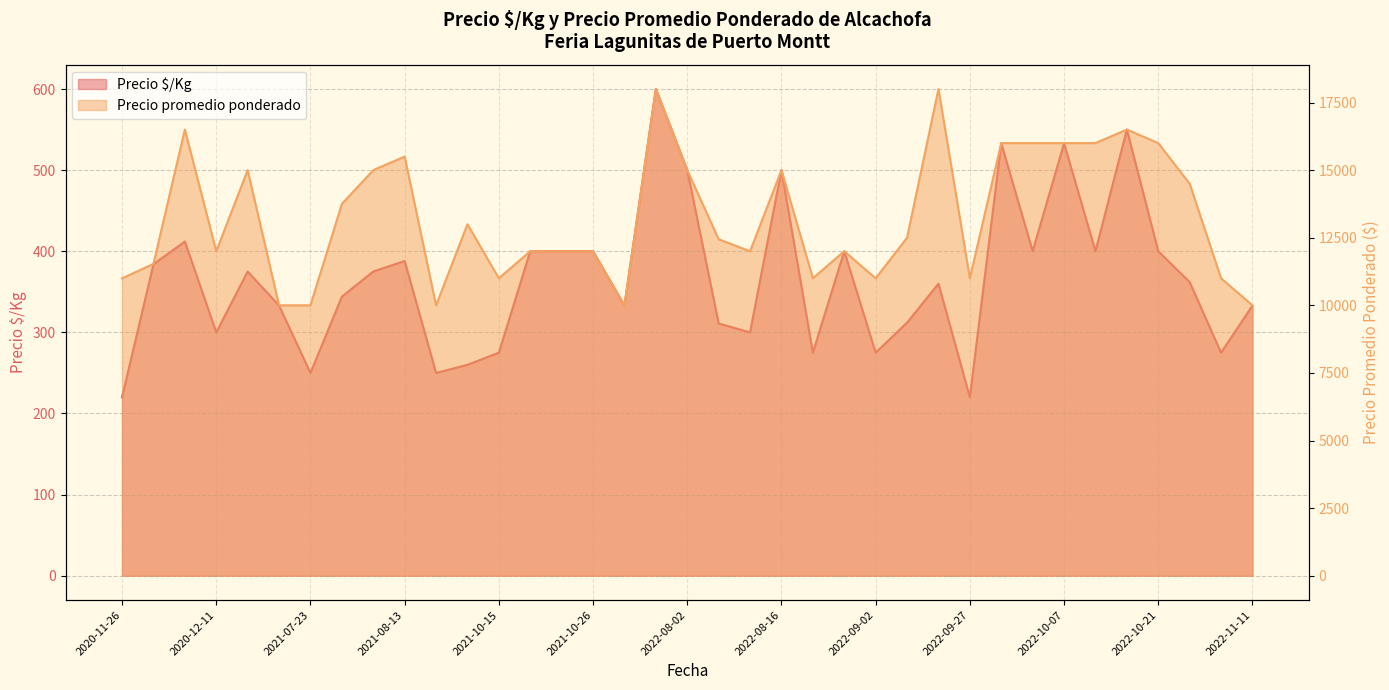

What is the sum of all Precio $/Kg values?

13538